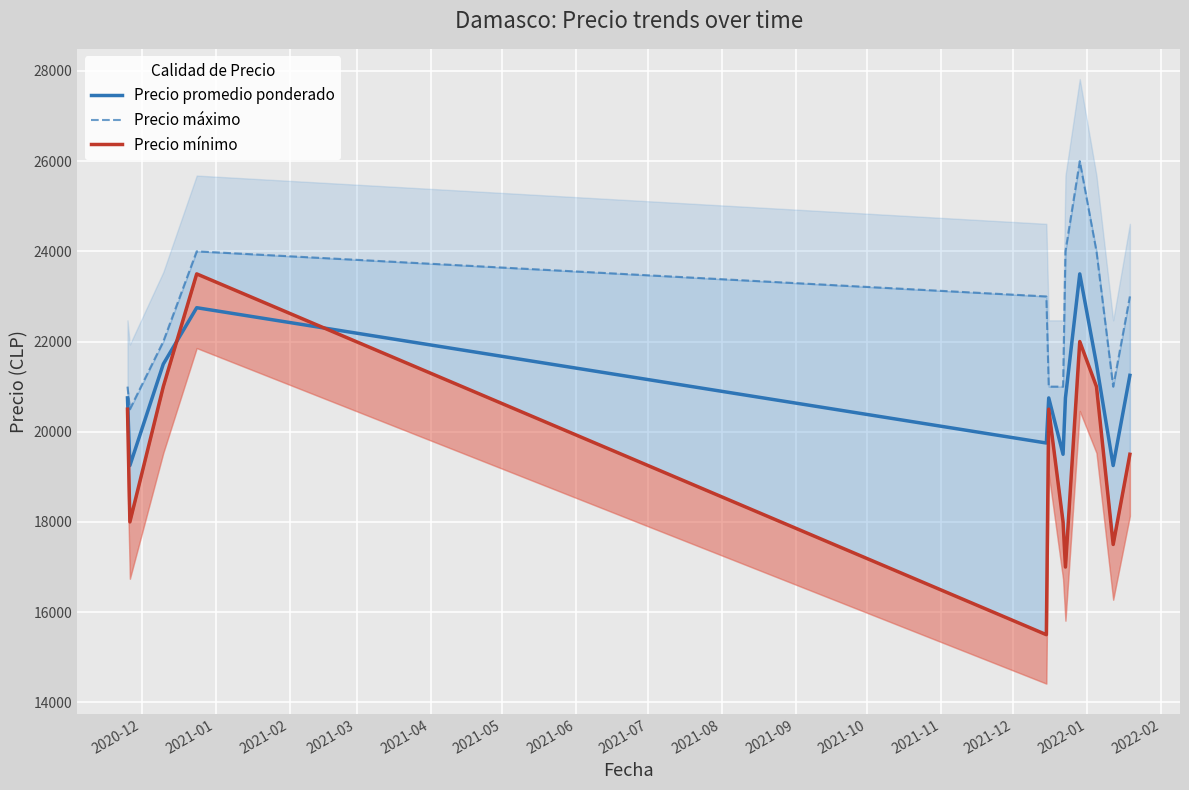

Which series has the largest range (max minus min)?

Precio mínimo